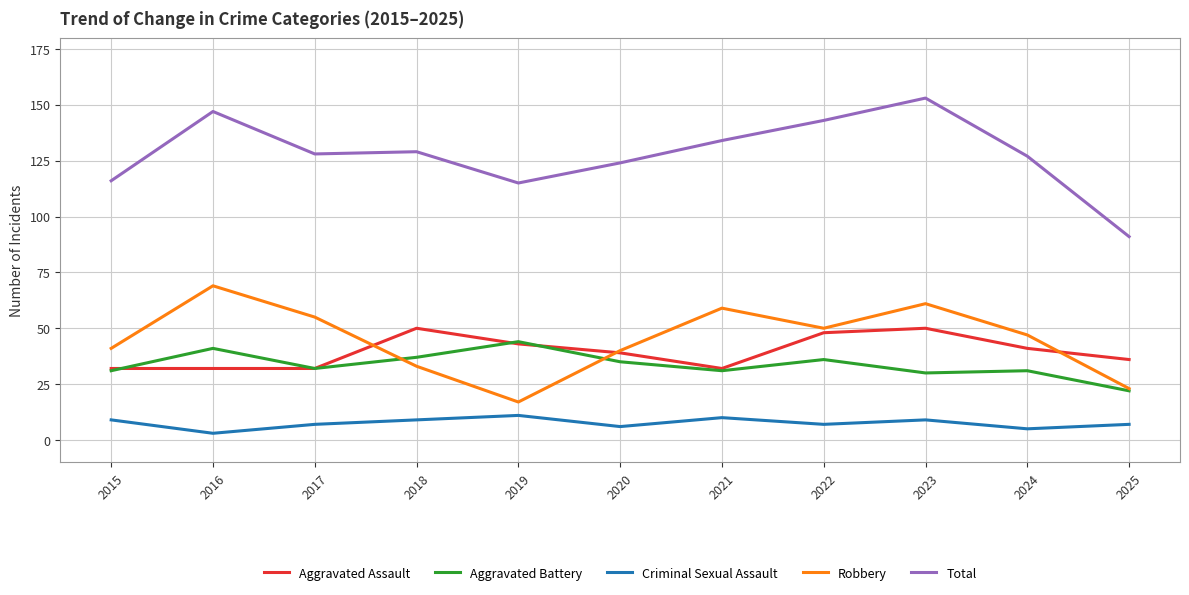

What is the difference between the maximum and minimum values in the Criminal Sexual Assault series?

8